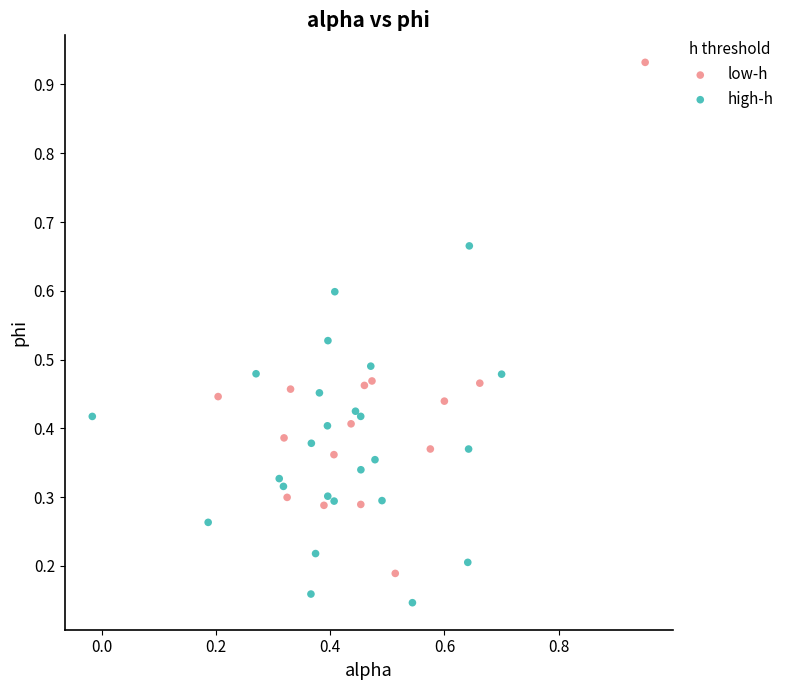

Which series has the largest Y range (max minus min)?

low-h